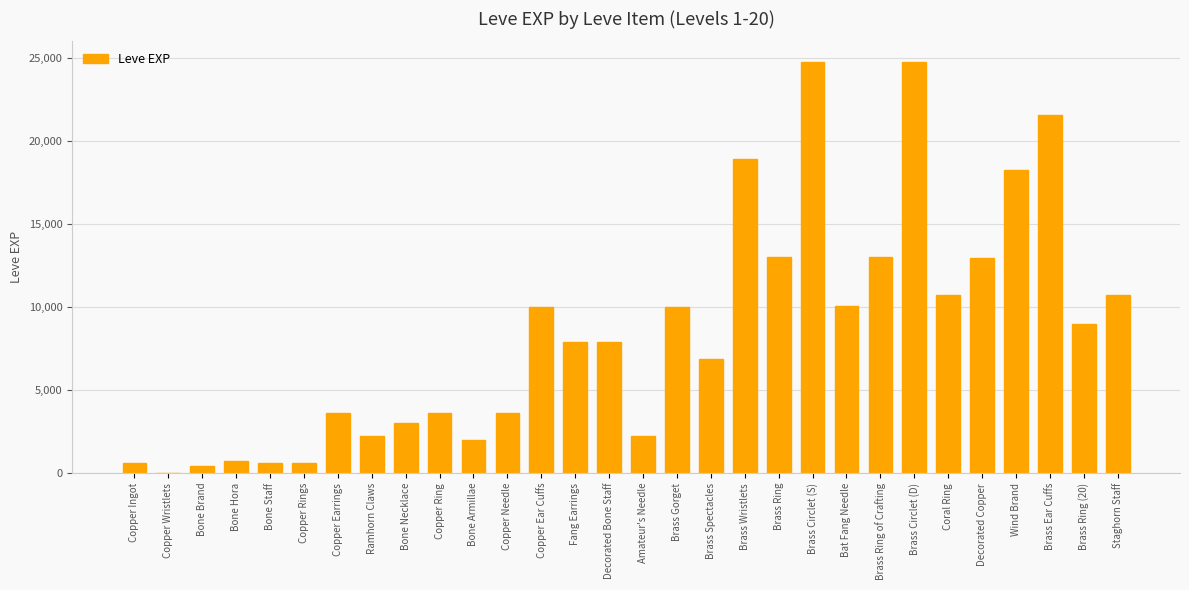

What is the difference between the values at Wind Brand and Brass Circlet (D)?

6500